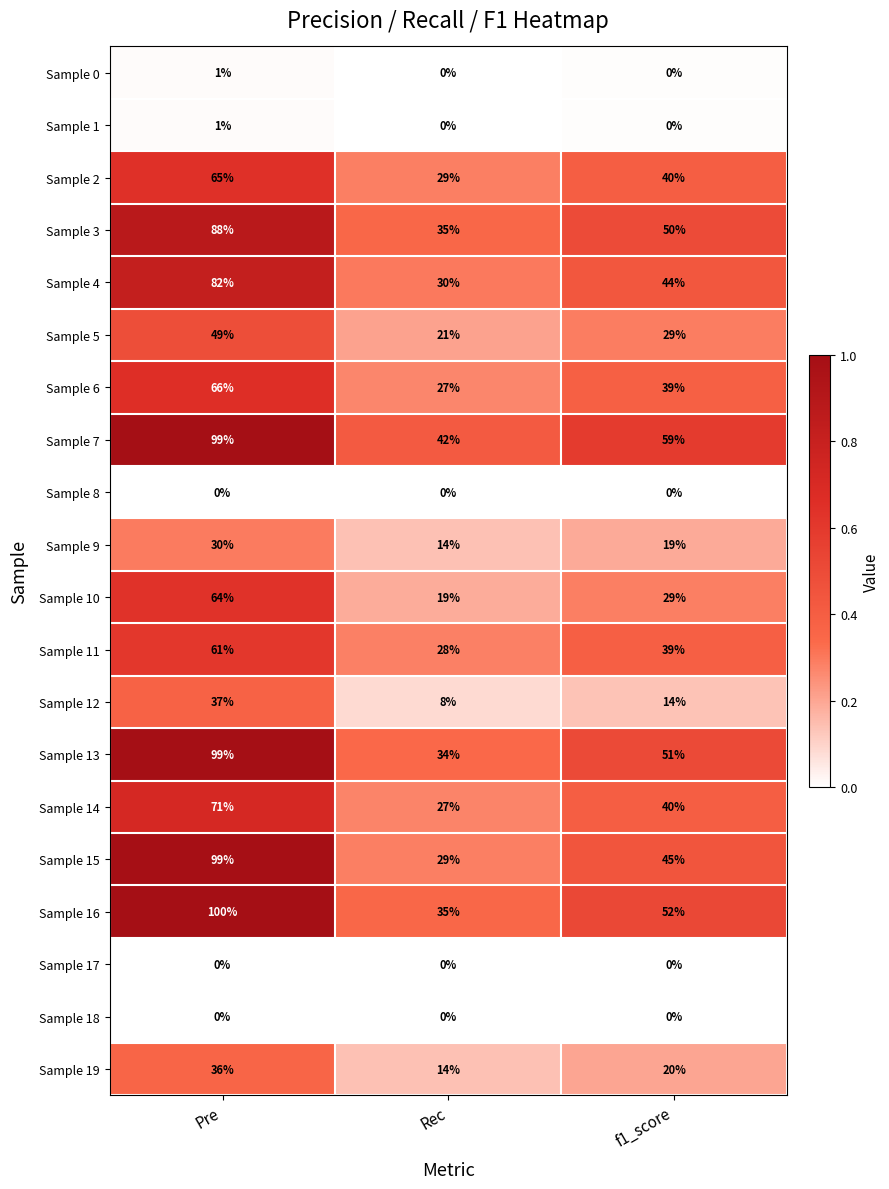

The value of Sample 16 at f1_score is 52. True or false?

True